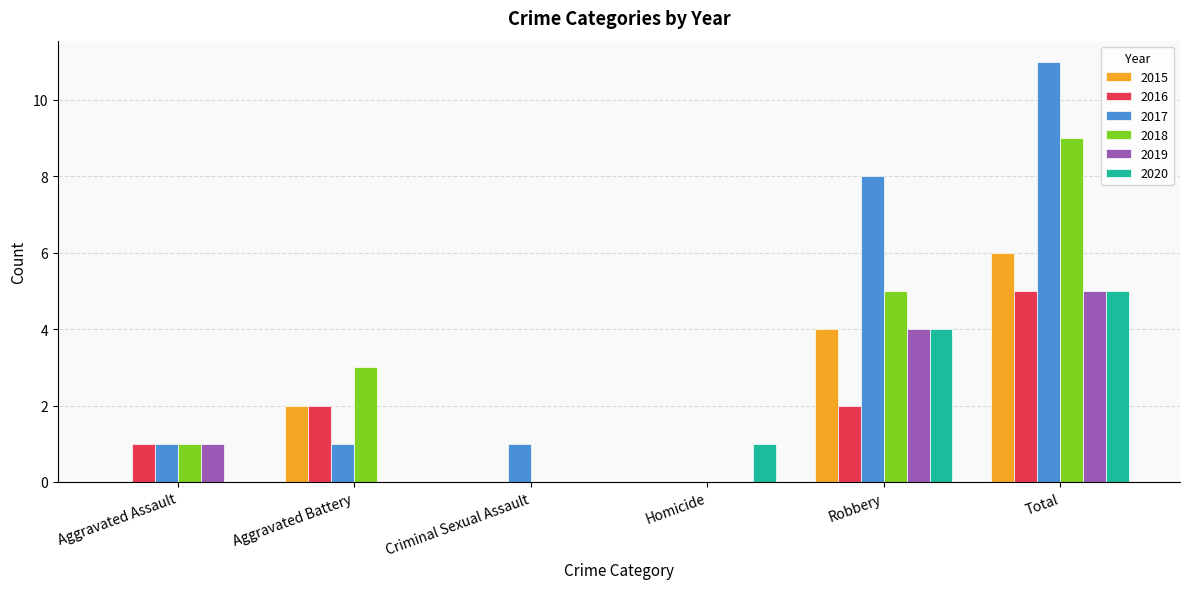

Between Aggravated Assault and Total, which series saw the biggest shift?

2017